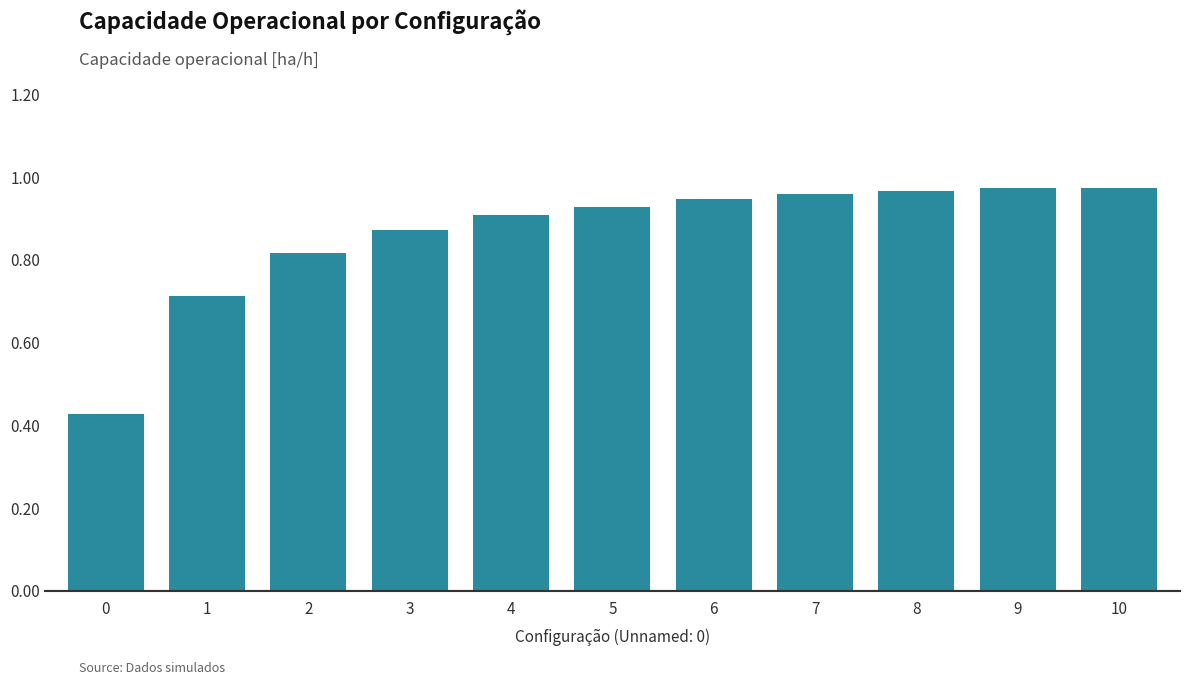

What is the change in value from 0 to 1?

+0.3